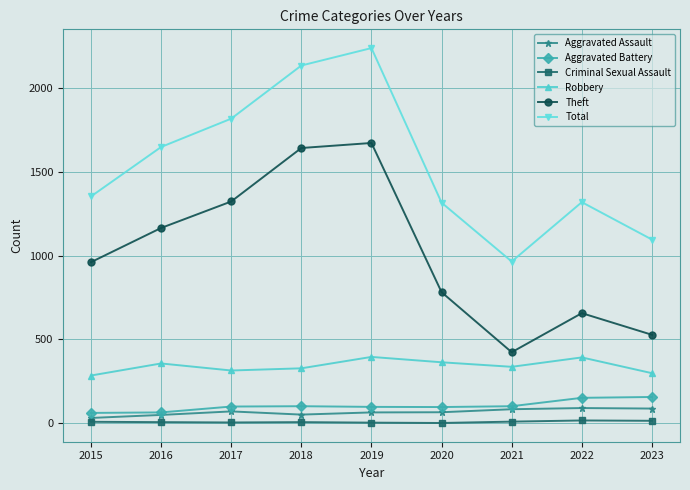

Is it true that Aggravated Assault equals 65 at 2019?

True